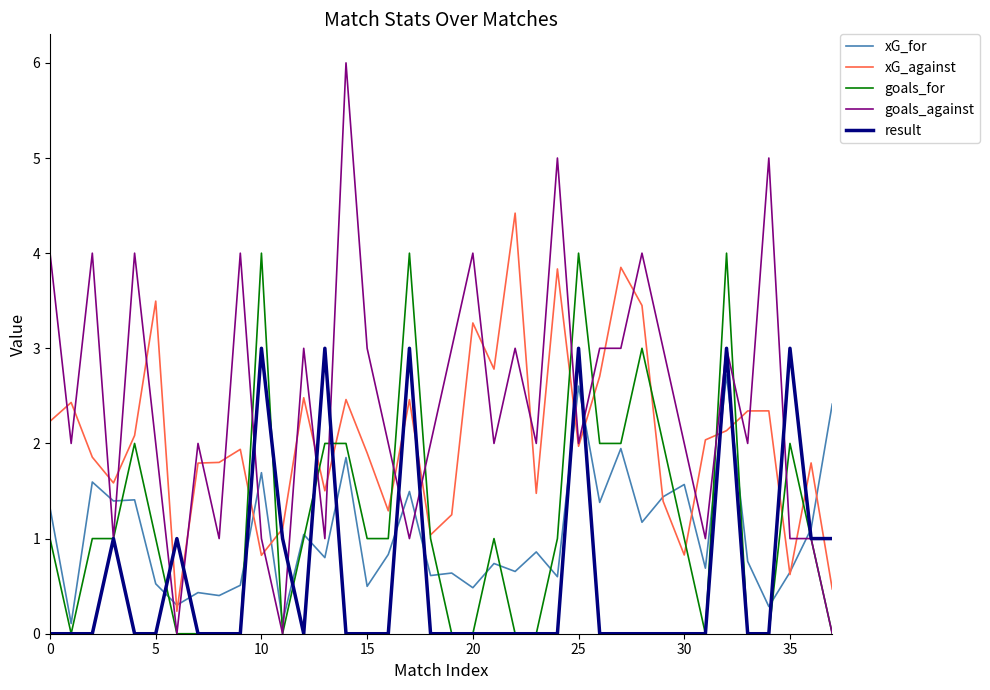

Which series has the largest total across all categories?

goals_against